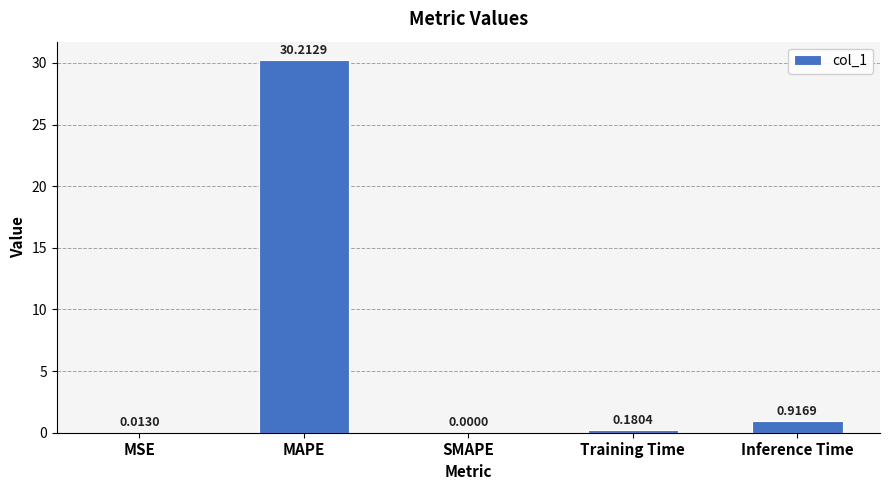

What is the change in value from MAPE to Inference Time?

-29.3